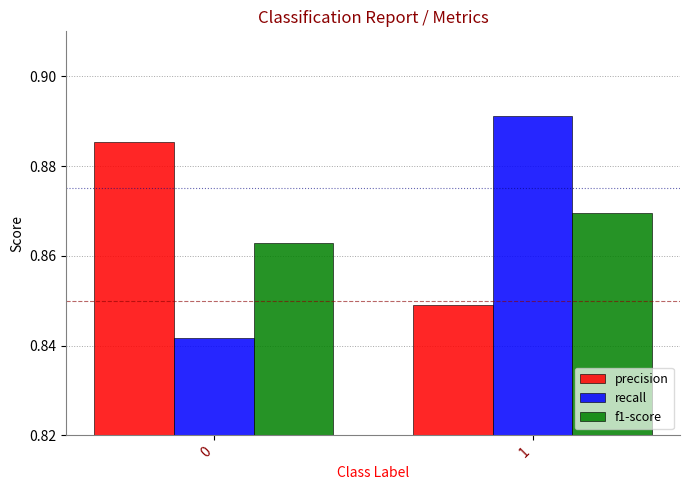

What is the total value across all series at 0?

2.6